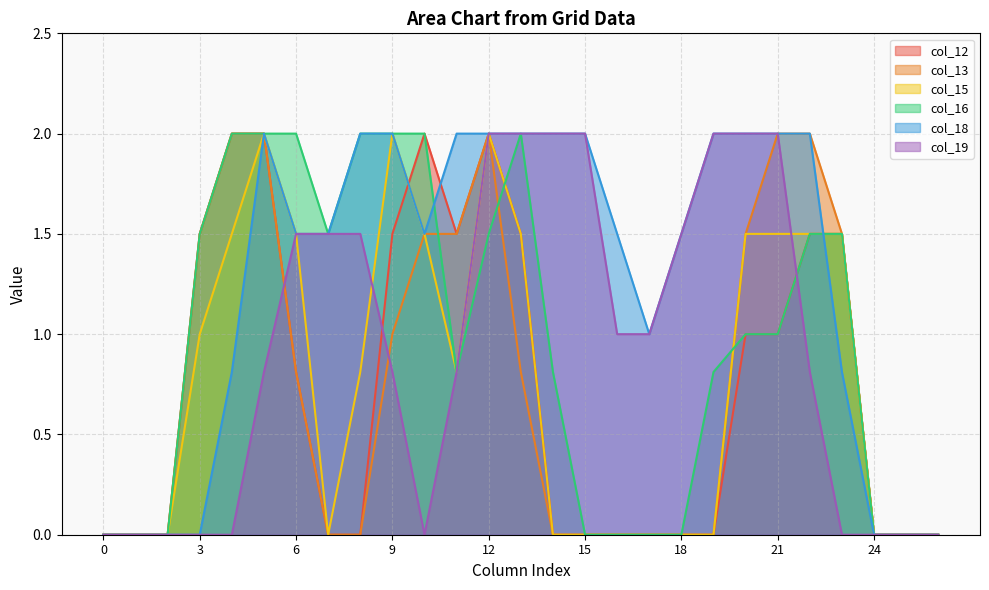

Is the value of col_12 at 12 greater than the value of col_13 at 21?

No